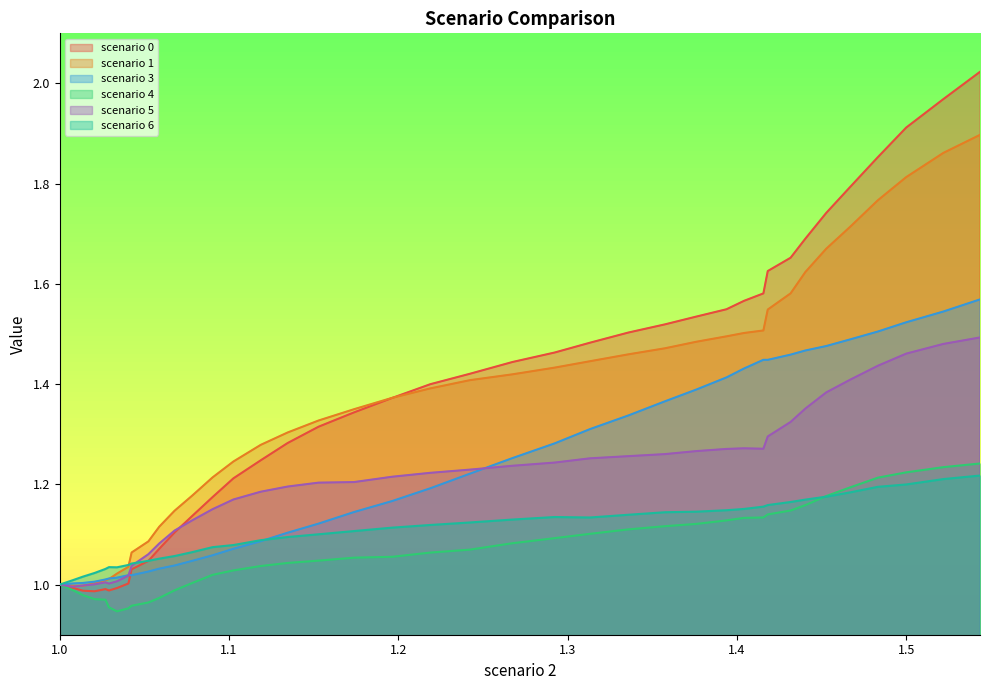

Which series has the widest spread of values?

scenario 0